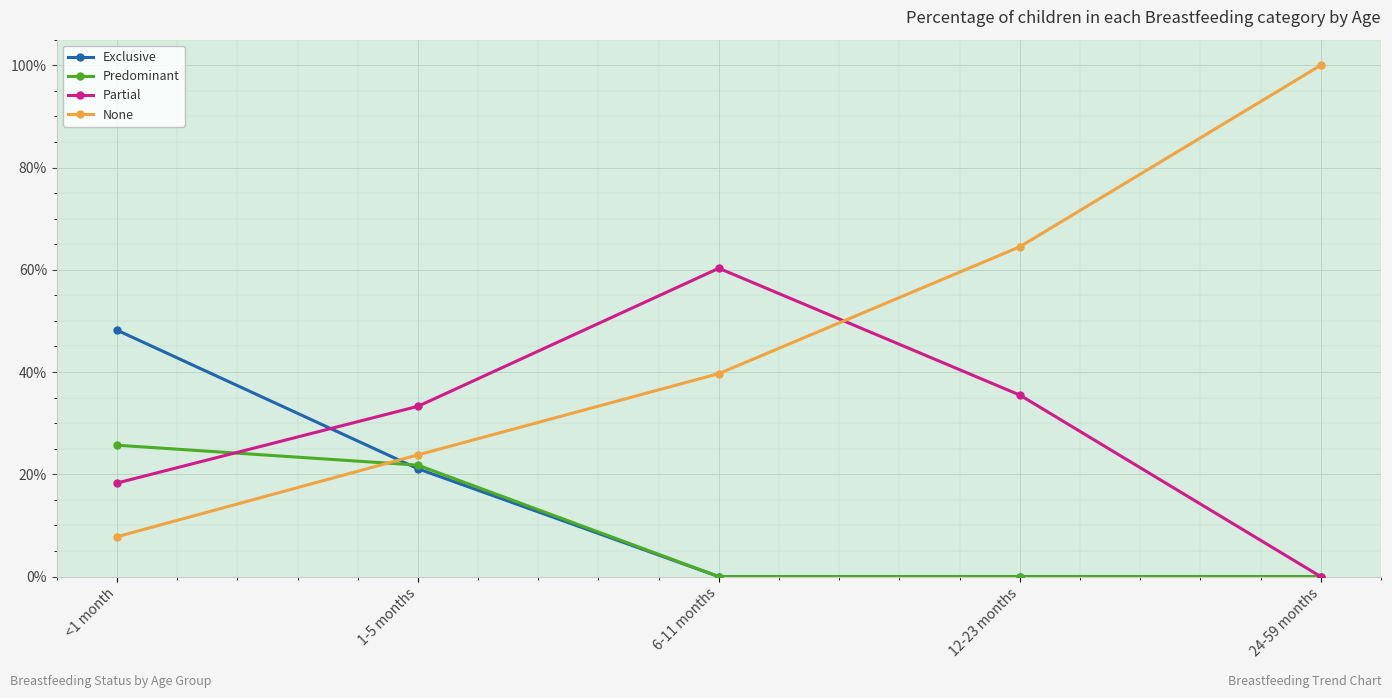

Reading left to right, extract all data points from this chart.

Exclusive: <1 month=0.5	1-5 months=0.2	6-11 months=0.0	12-23 months=0.0	24-59 months=0.0
Predominant: <1 month=0.3	1-5 months=0.2	6-11 months=0.0	12-23 months=0.0	24-59 months=0.0
Partial: <1 month=0.2	1-5 months=0.3	6-11 months=0.6	12-23 months=0.4	24-59 months=0.0
None: <1 month=0.1	1-5 months=0.2	6-11 months=0.4	12-23 months=0.6	24-59 months=1.0